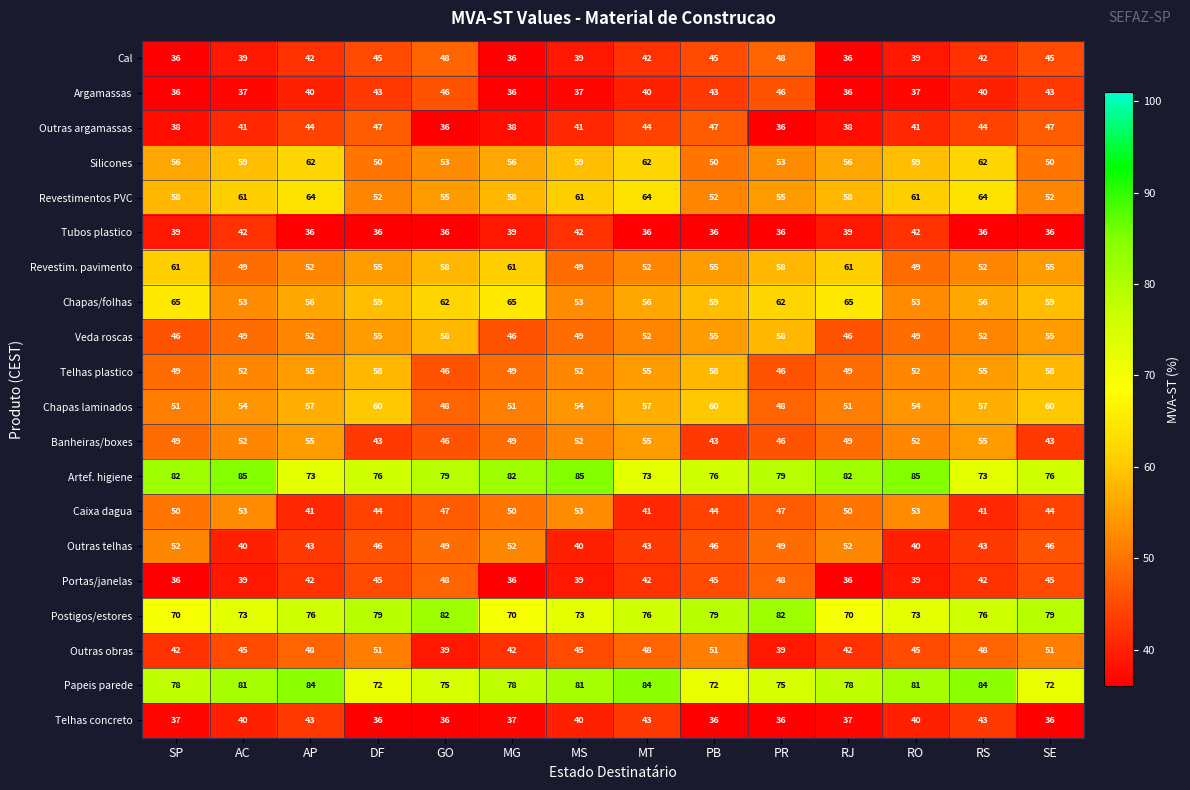

What is the spread (max minus min) of values at AP?

48